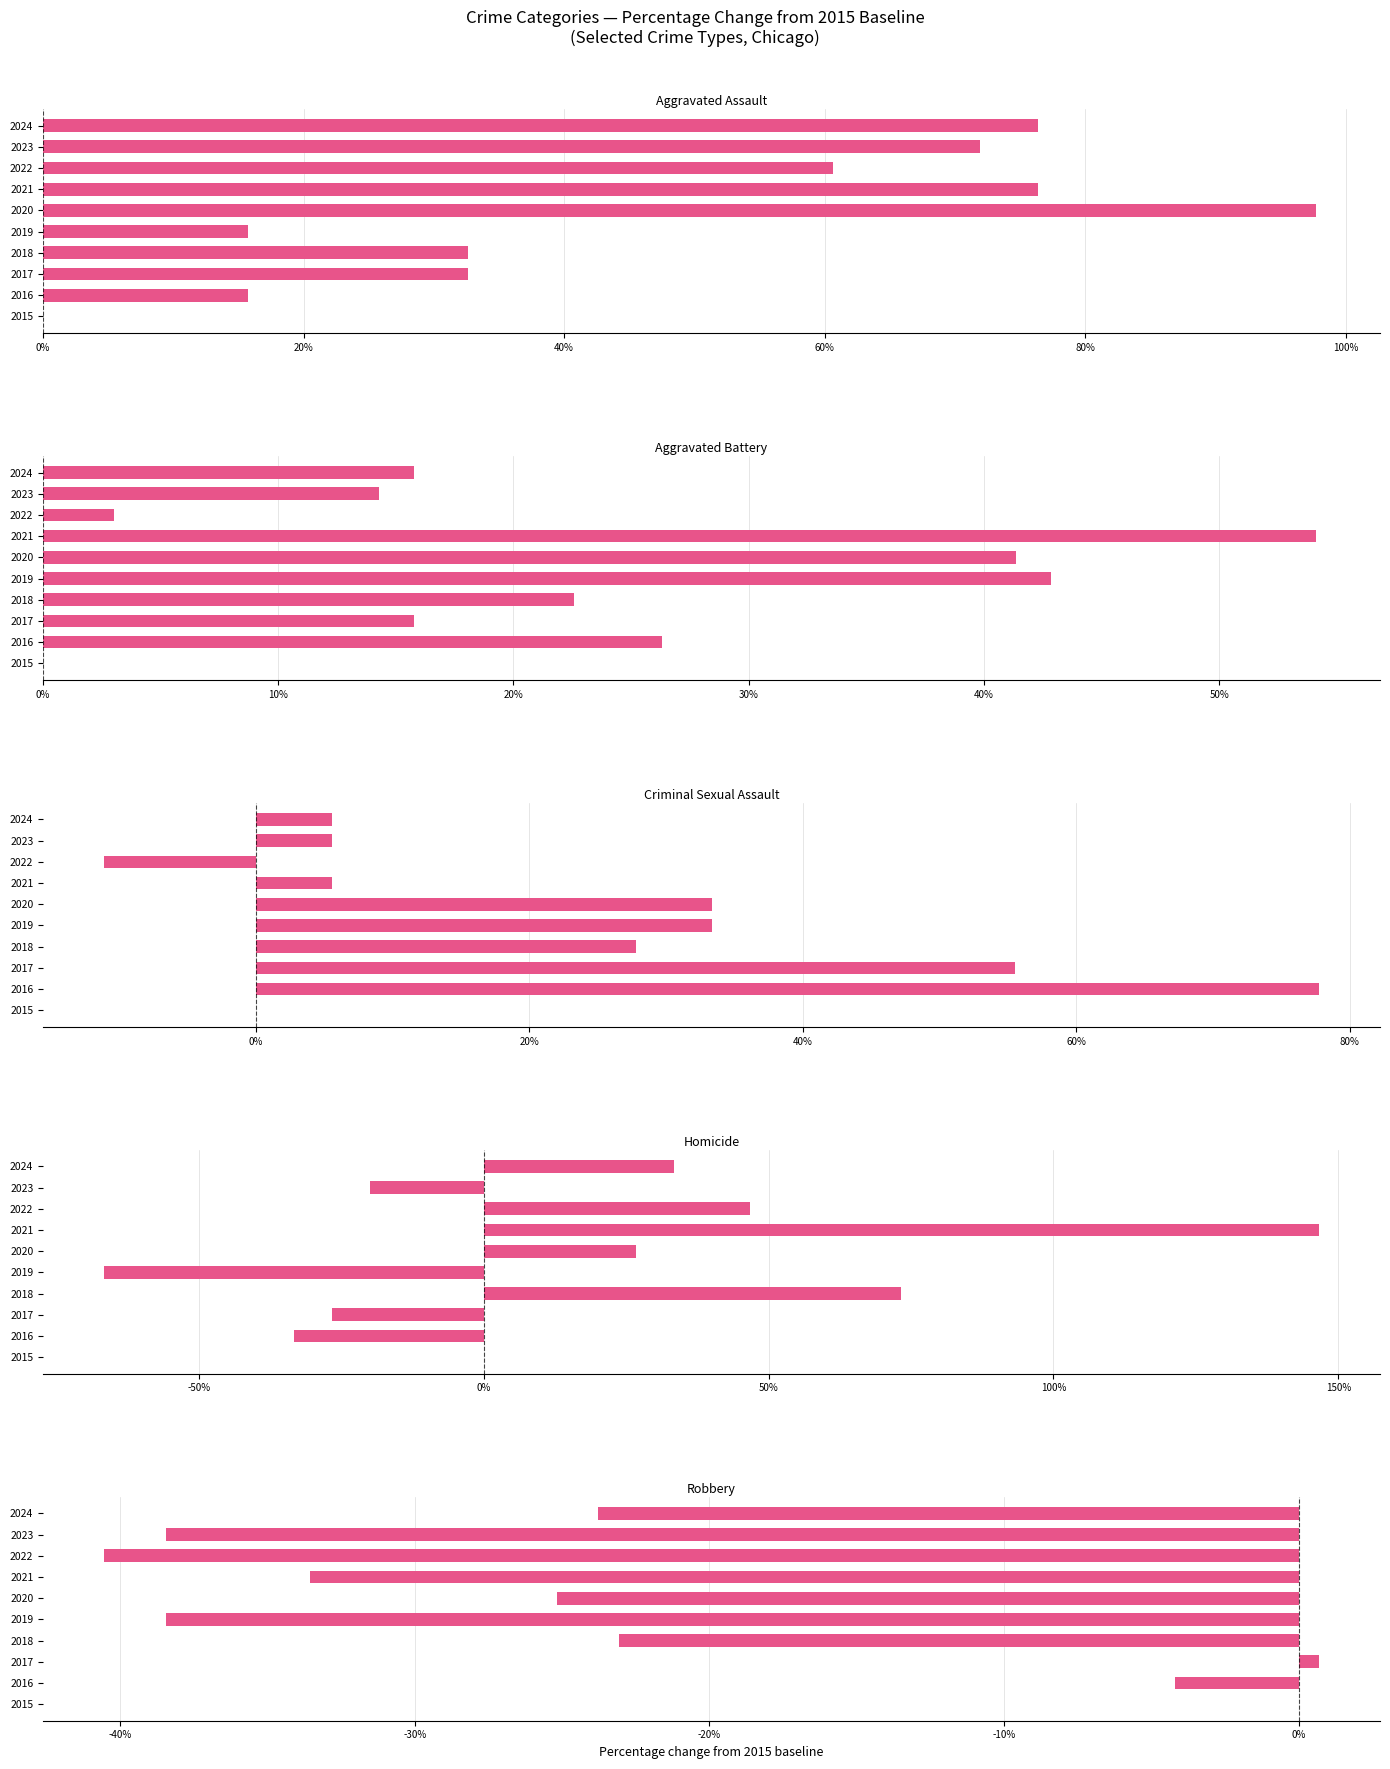

The value of Aggravated Battery at 2017 is 21.3. True or false?

False